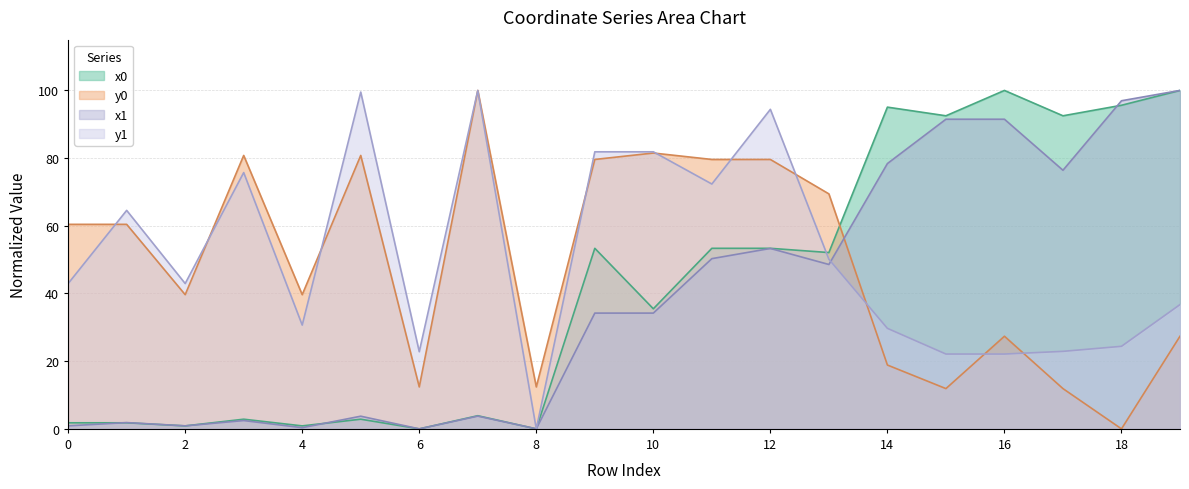

At which label does x1 reach its peak?

19